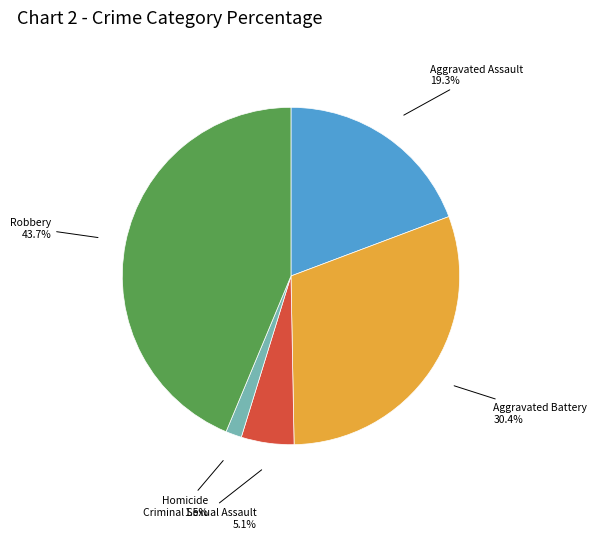

Which has a higher value, Criminal Sexual Assault or Homicide?

Criminal Sexual Assault